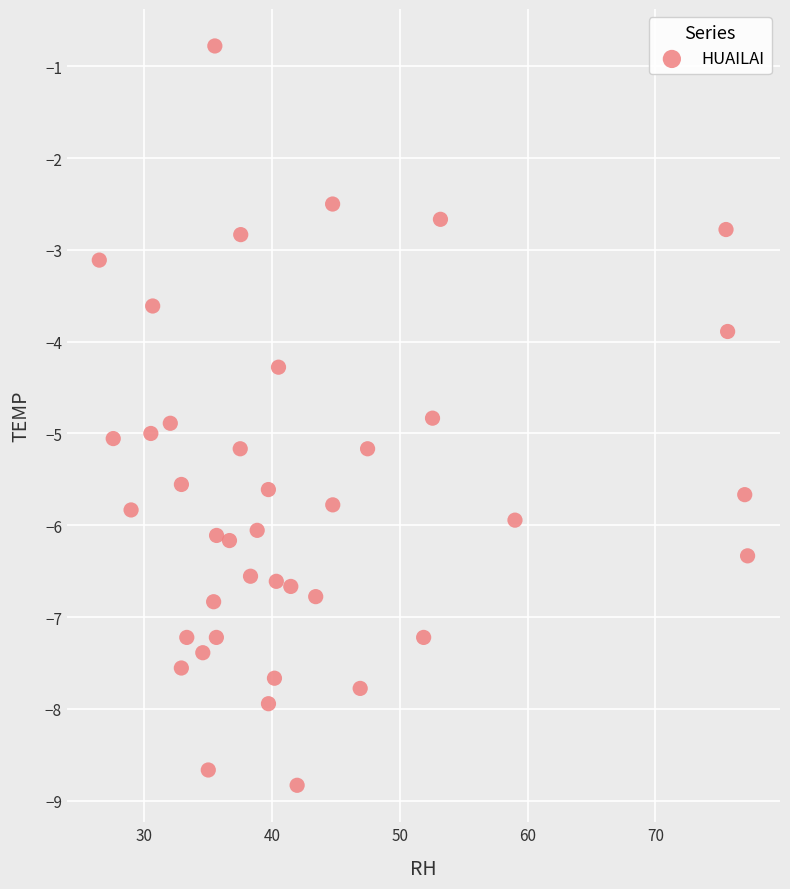

What is the range of X values (max minus min)?

50.7